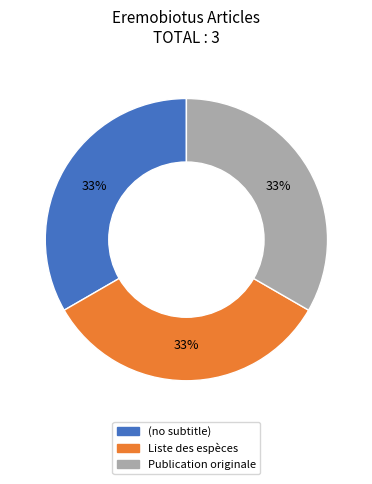

True or false: Liste des espèces accounts for 27% of the total.

False